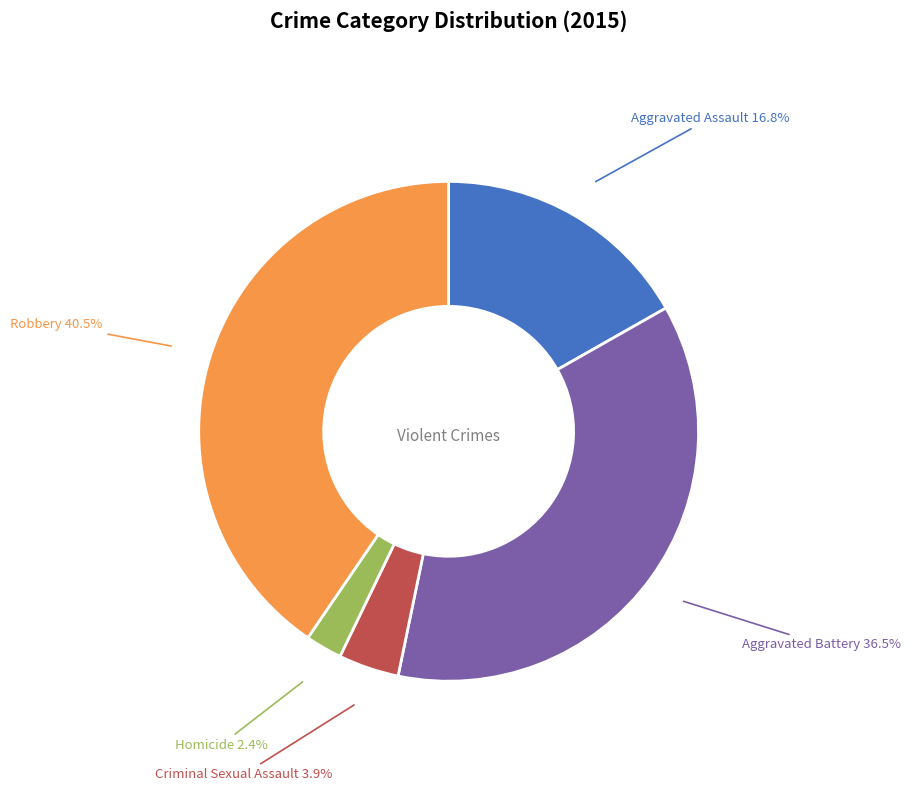

To the nearest percent, what is the difference between the Robbery and Criminal Sexual Assault slice percentages?

37%